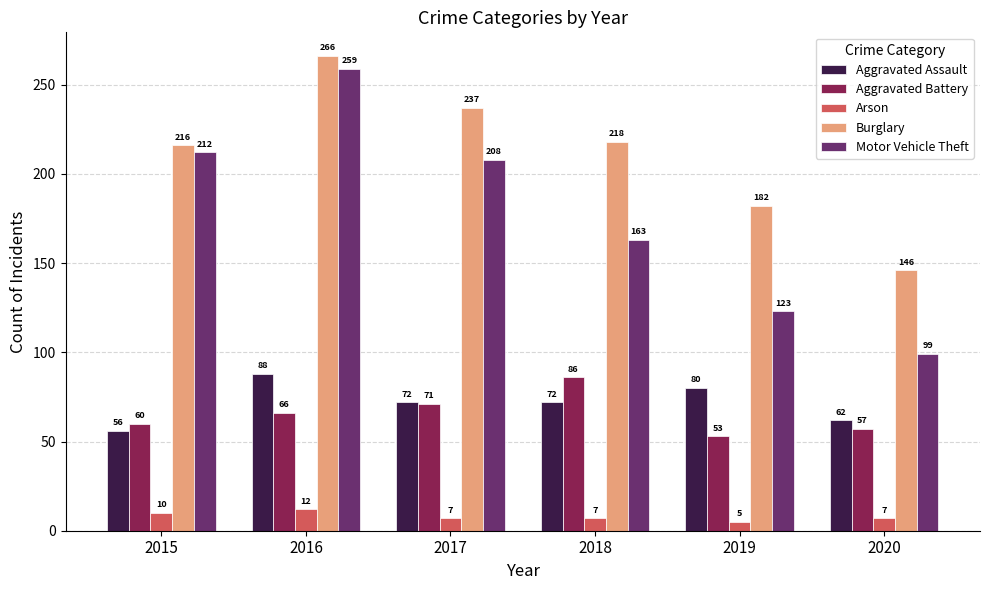

Is it true that Aggravated Assault equals 89 at 2020?

False